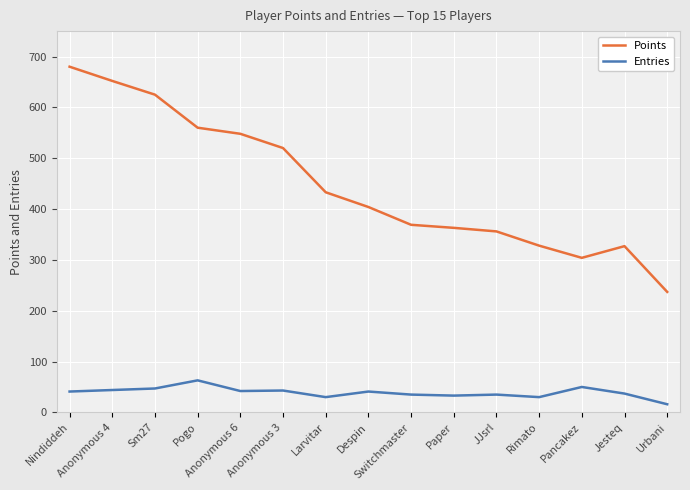

What is the difference between the maximum and second lowest values in the Points series?

376